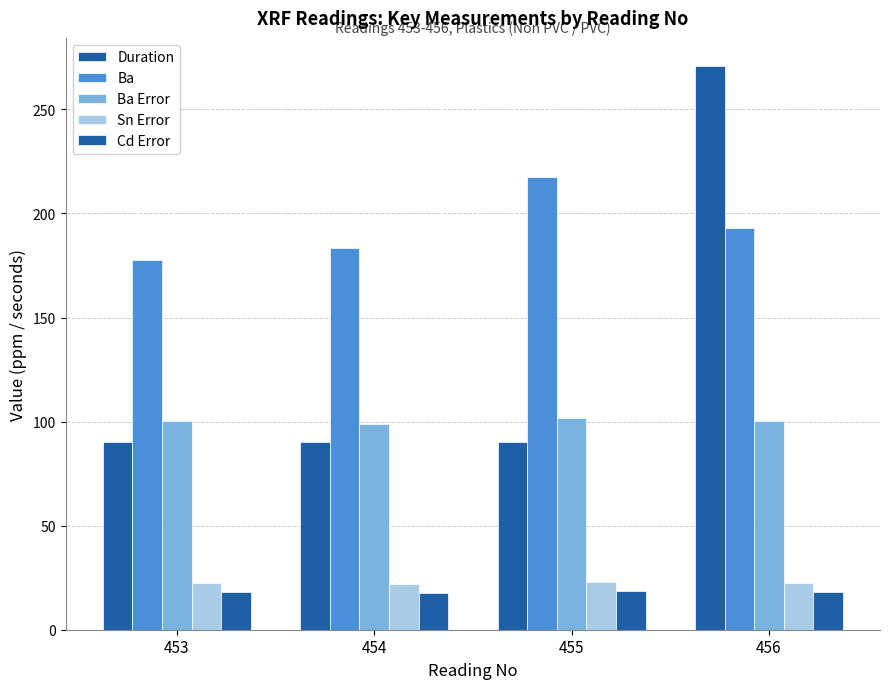

Between 453 and 455, which series saw the biggest shift?

Ba